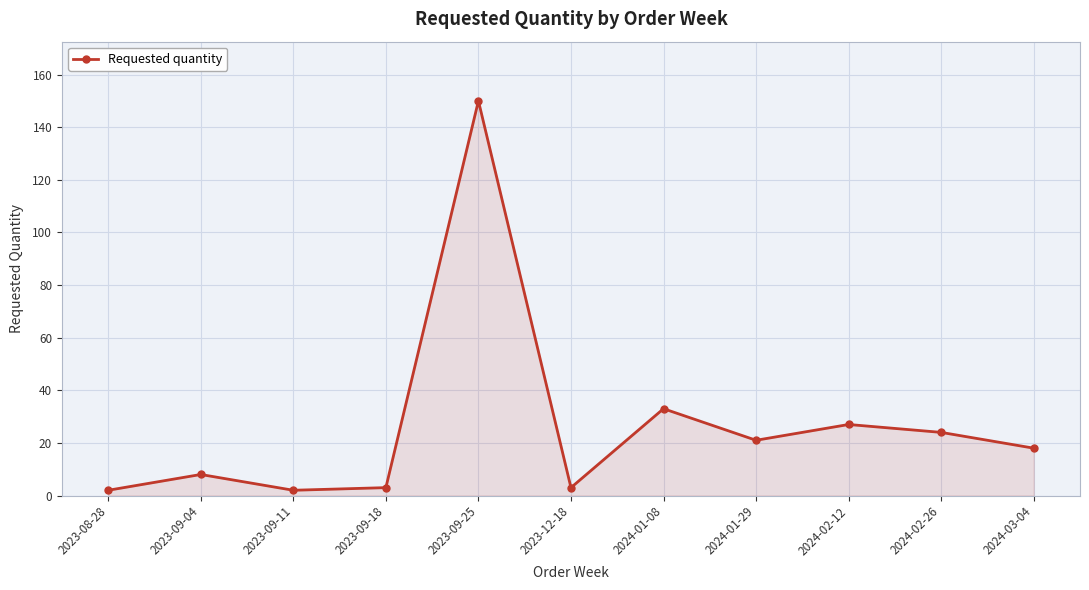

Where does the data first go above 18?

2023-09-25